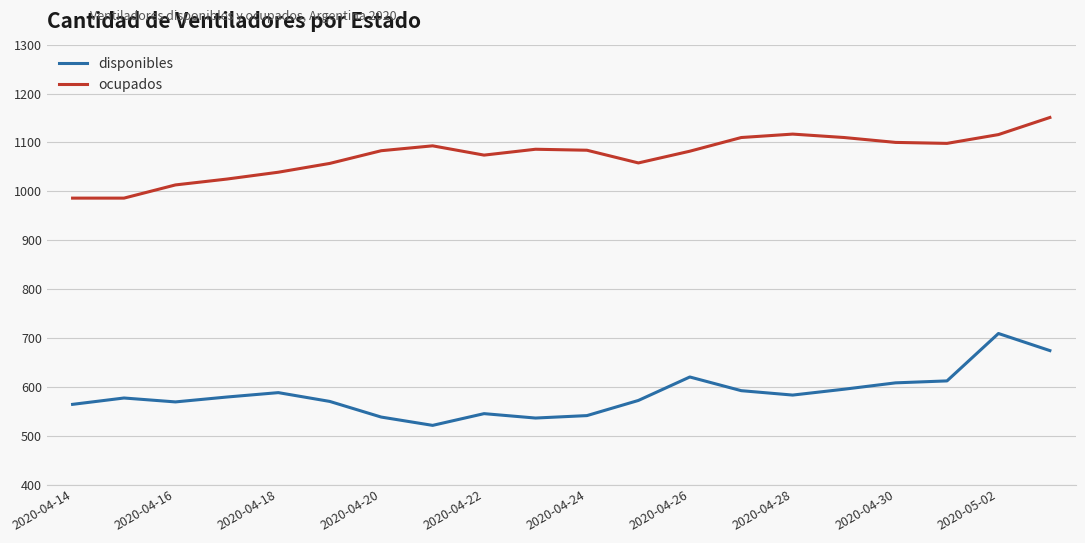

List the series in order of their peak value, highest first.

ocupados, disponibles